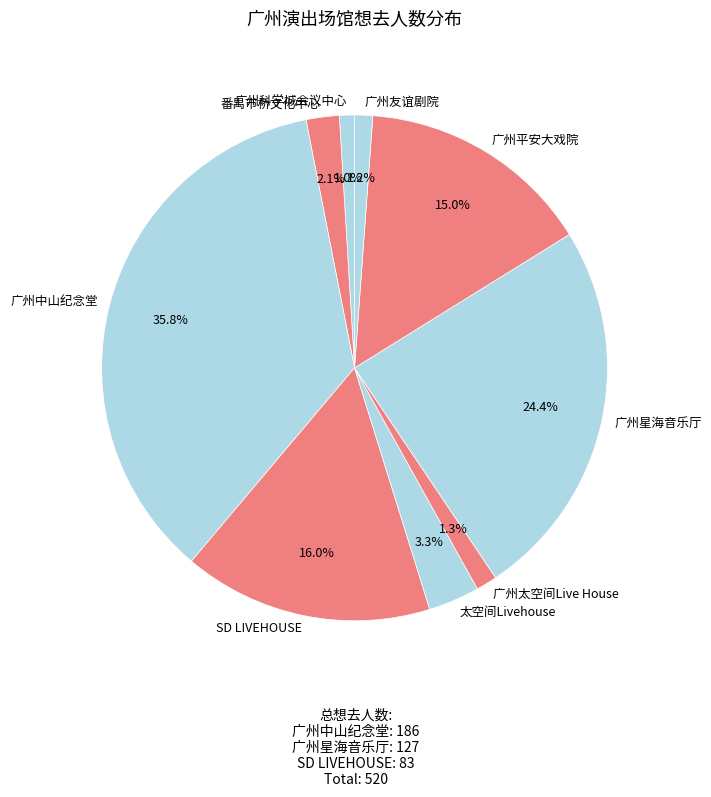

Approximately how many times larger is the value at 广州平安大戏院 compared to 番禺市桥文化中心?

7.1